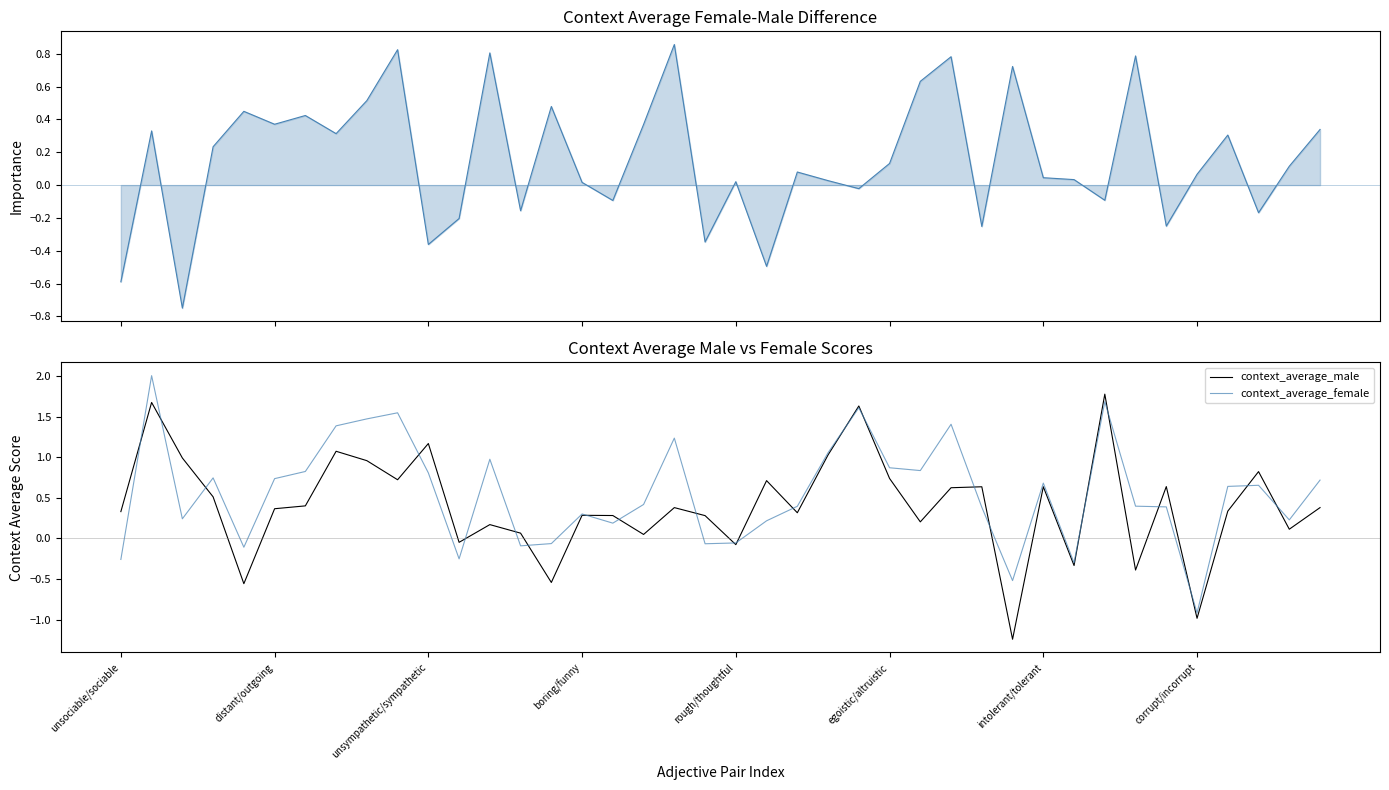

At how many categories does at least one series exceed 1?

10